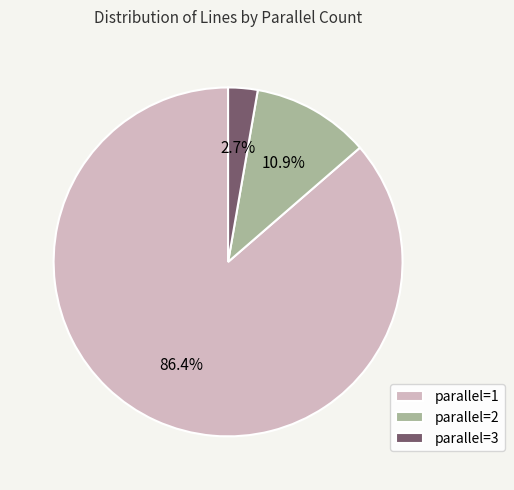

What portion of the pie excludes parallel=3?

97.3%